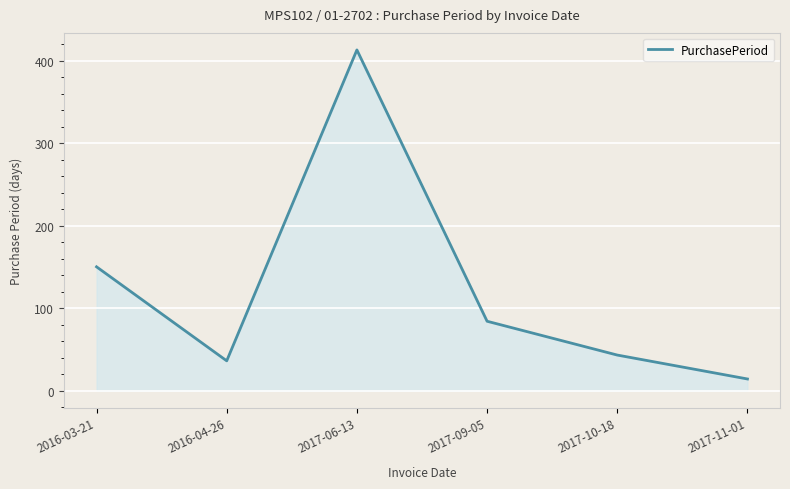

At which category does the chart reach its minimum across all series?

2017-11-01